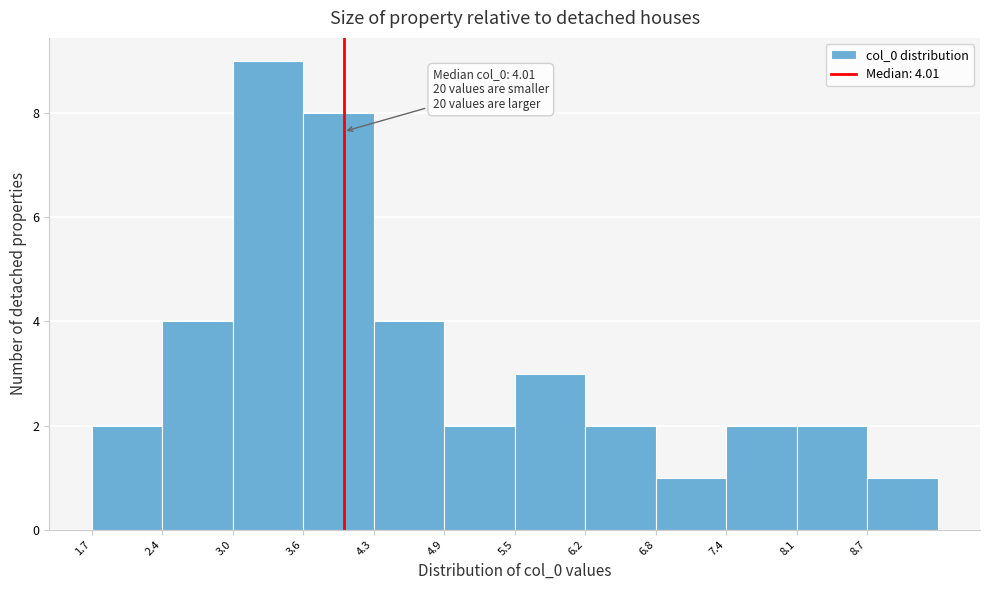

Which range on the x-axis has the tallest bar?

3.0 to 3.6